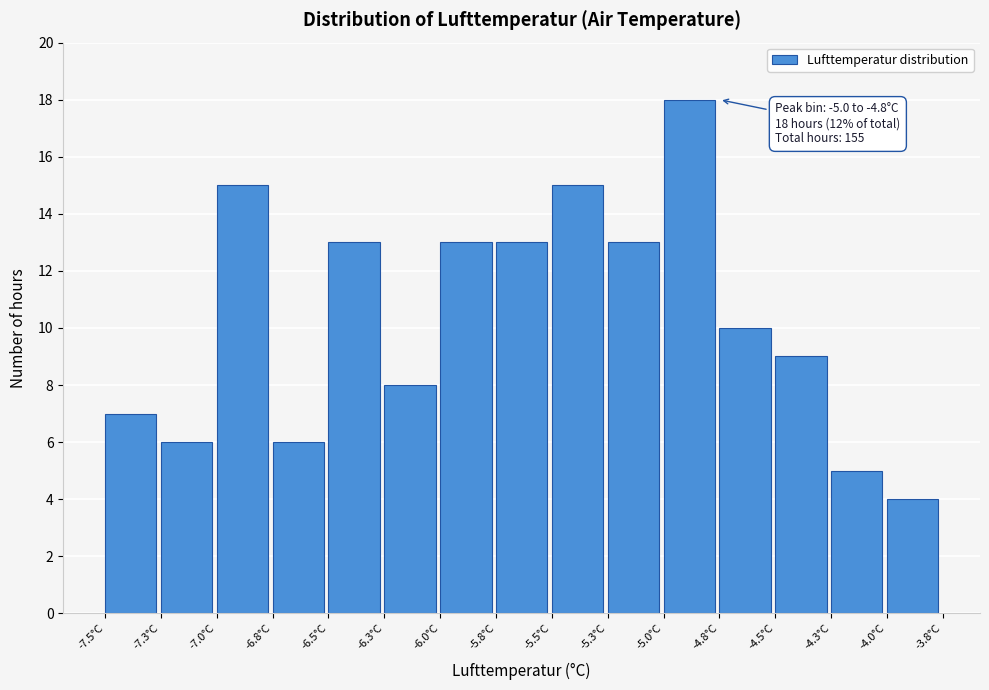

Reading left to right, transcribe all the data shown in this chart.

7	6	15	6	13	8	13	13	15	13	18	10	9	5	4